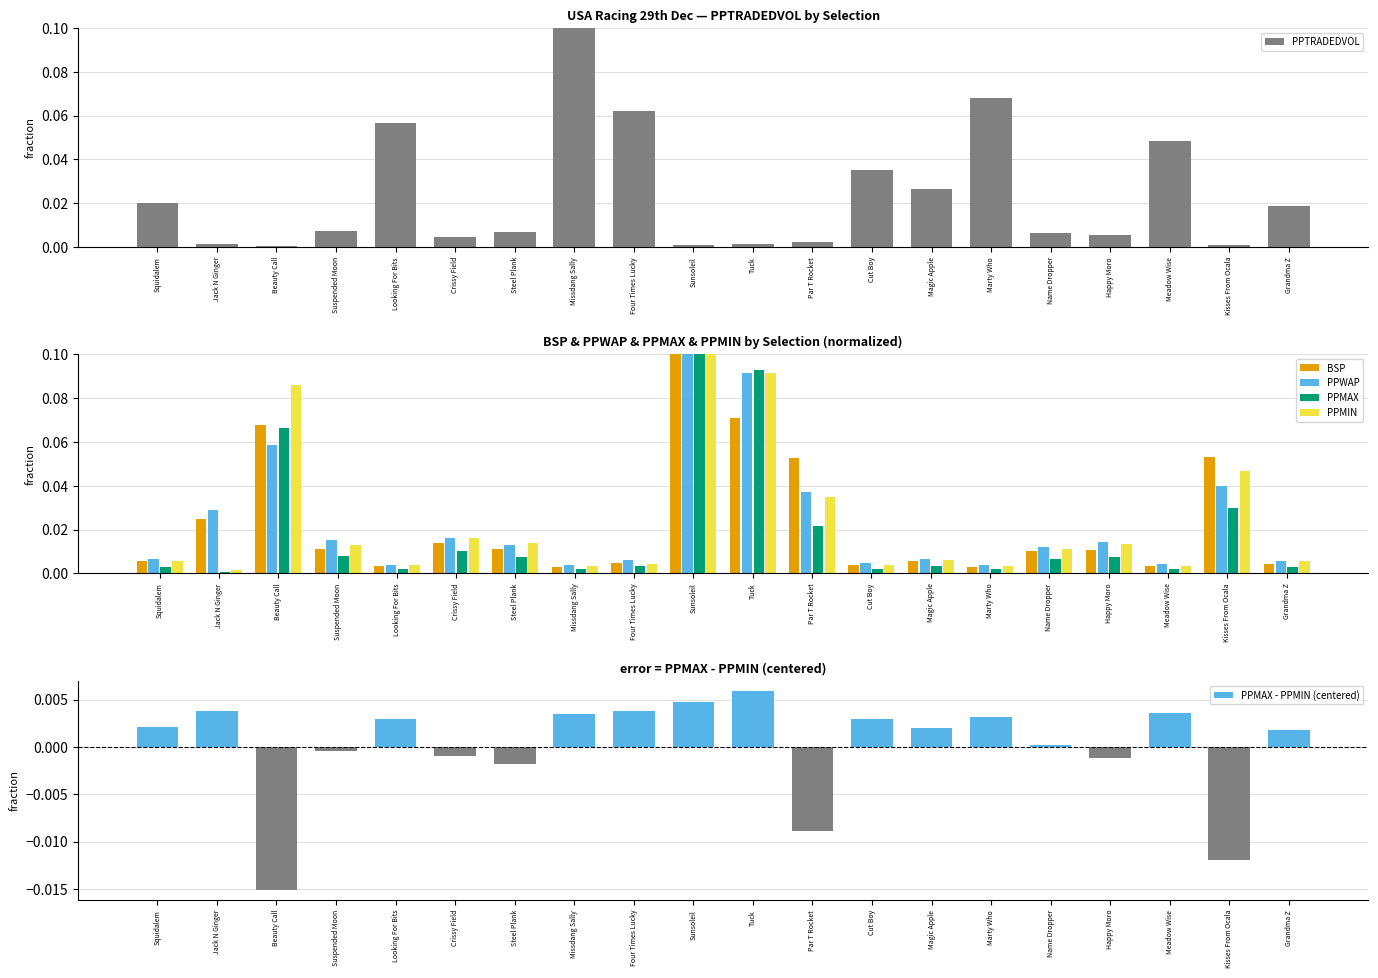

What is the difference between the second highest and second lowest values in the PPWAP series?

0.1